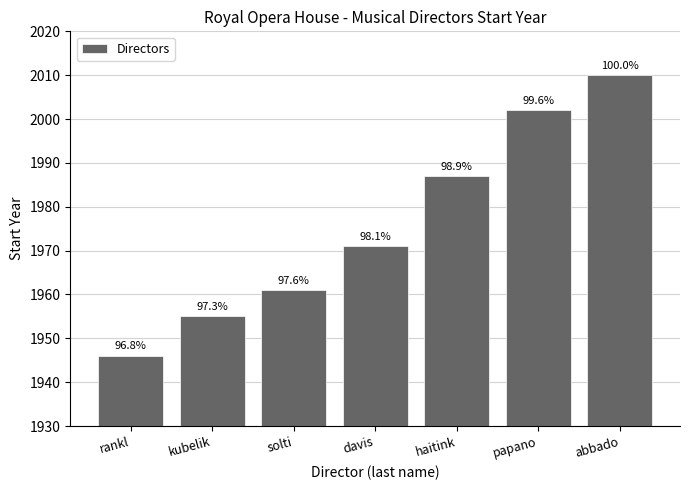

What is the label of the 2nd bar from the left?

kubelik